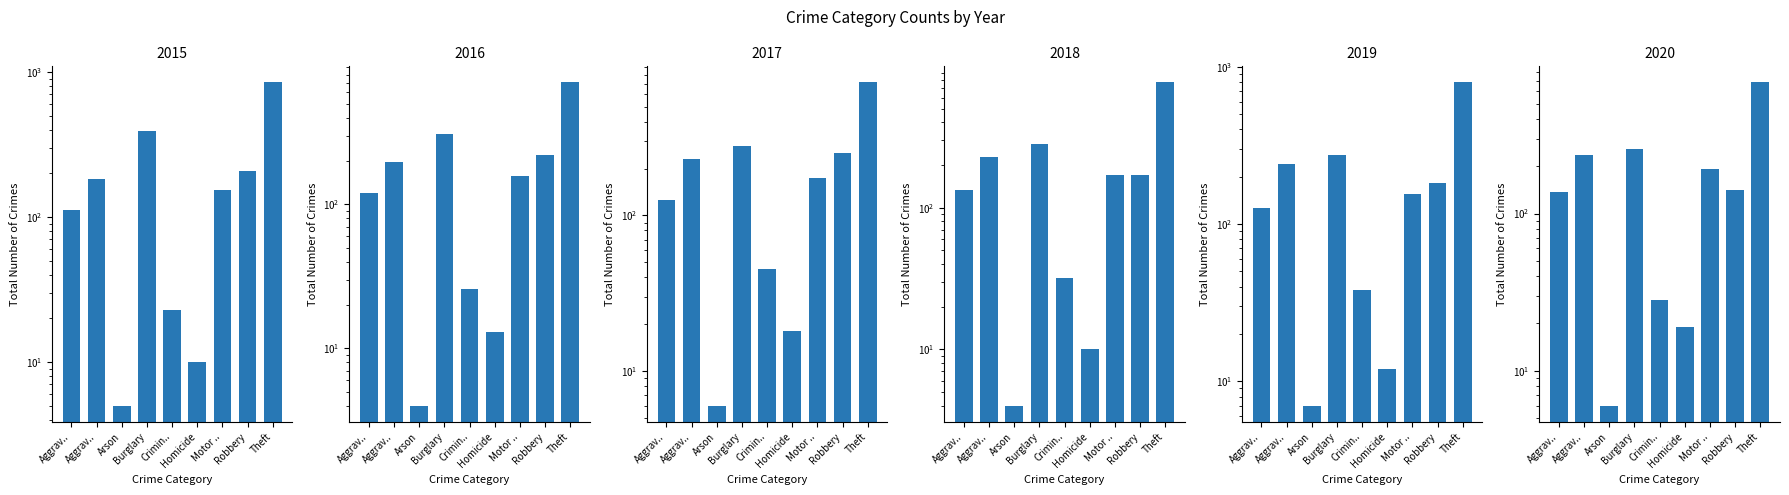

Is it true that 2015 equals 656 at Burglary?

False